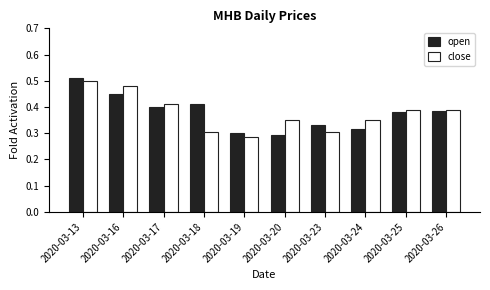

True or false: close has a value of 0.8 at 2020-03-13.

False